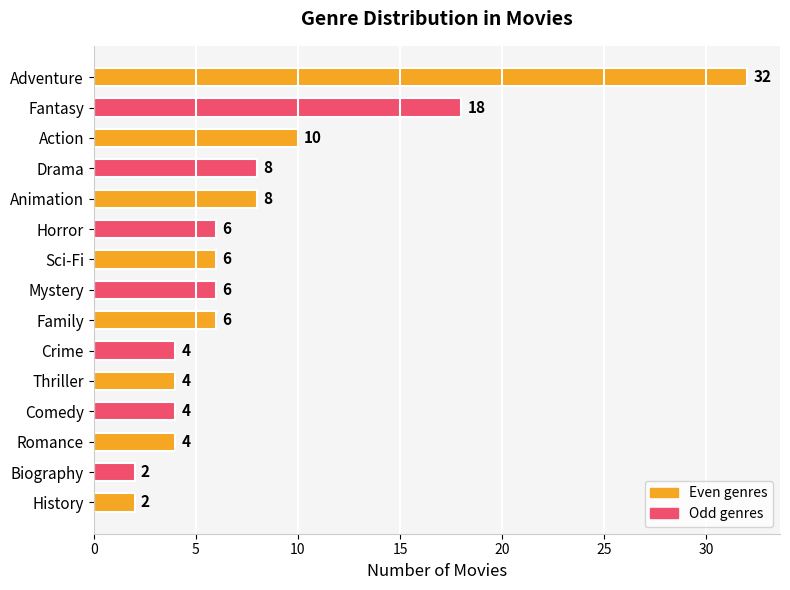

The chart shows a value of 3 at Sci-Fi. True or false?

False